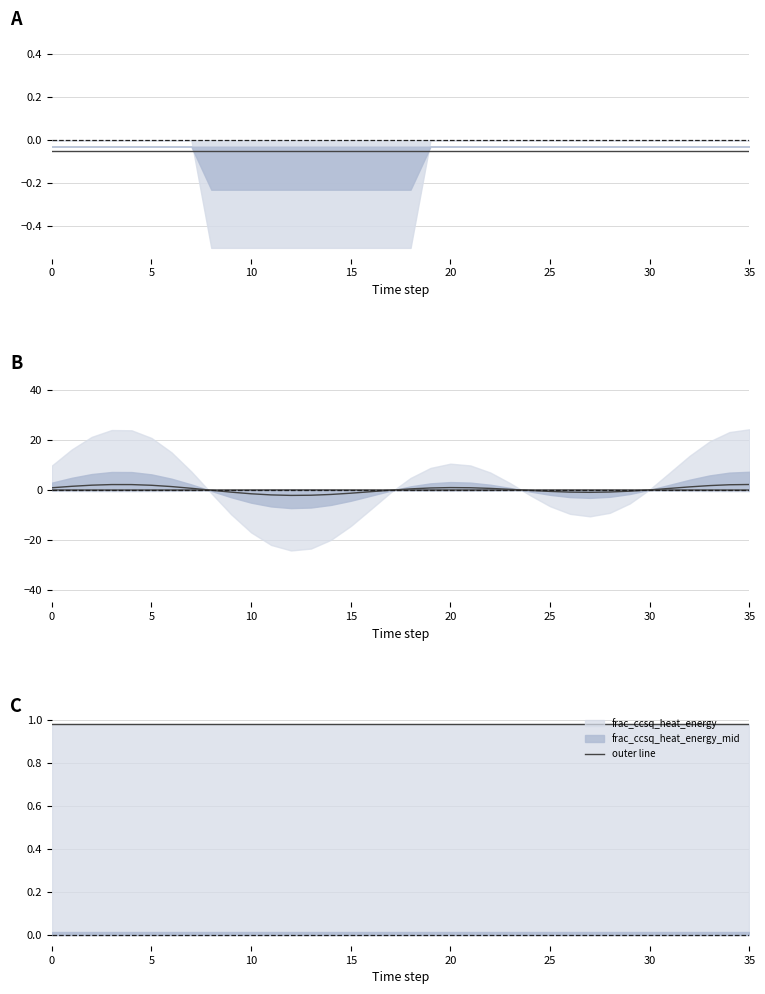

At which category is the sum across all series the highest?

35